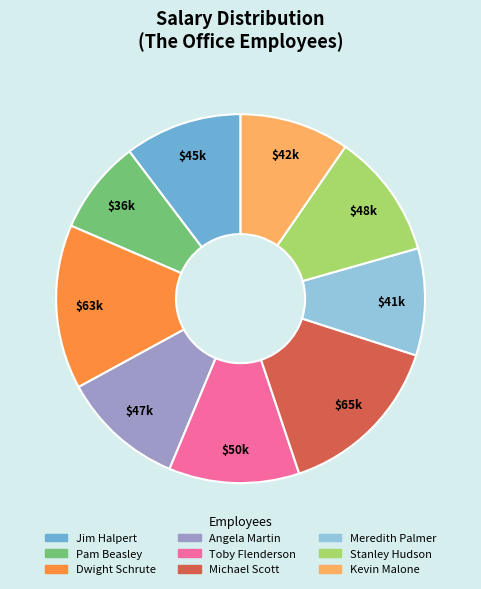

The Pam Beasley slice represents 23% of the pie. True or false?

False